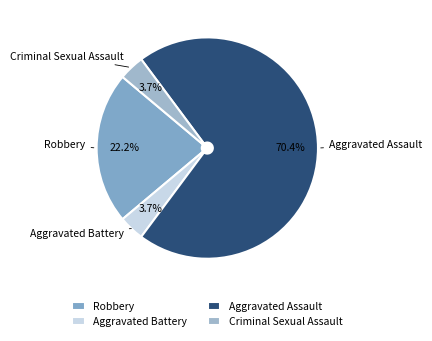

Is Aggravated Assault the majority of the pie?

Yes